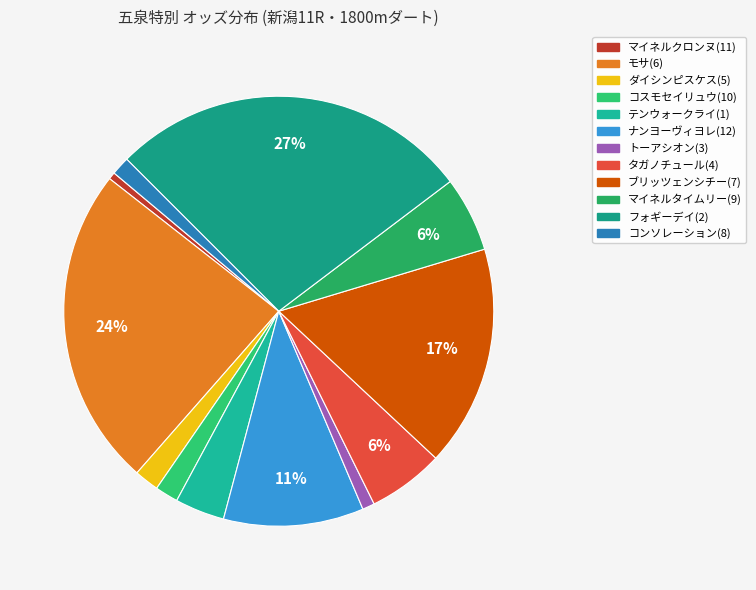

To the nearest percent, what percentage of the pie is テンウォークライ(1)?

4%